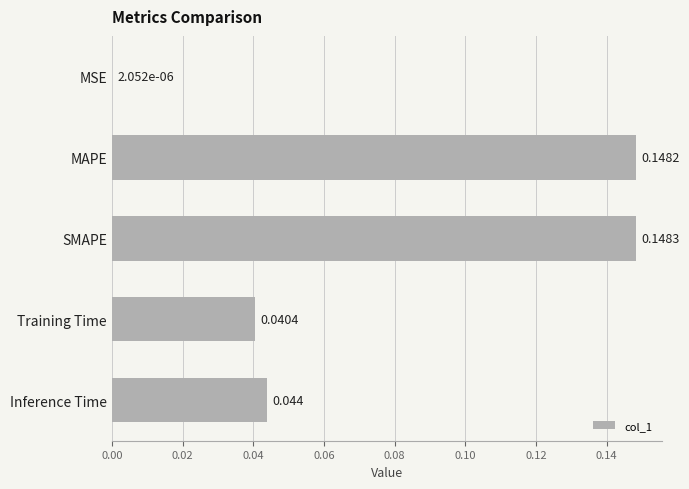

Between SMAPE and MSE, which is larger?

SMAPE